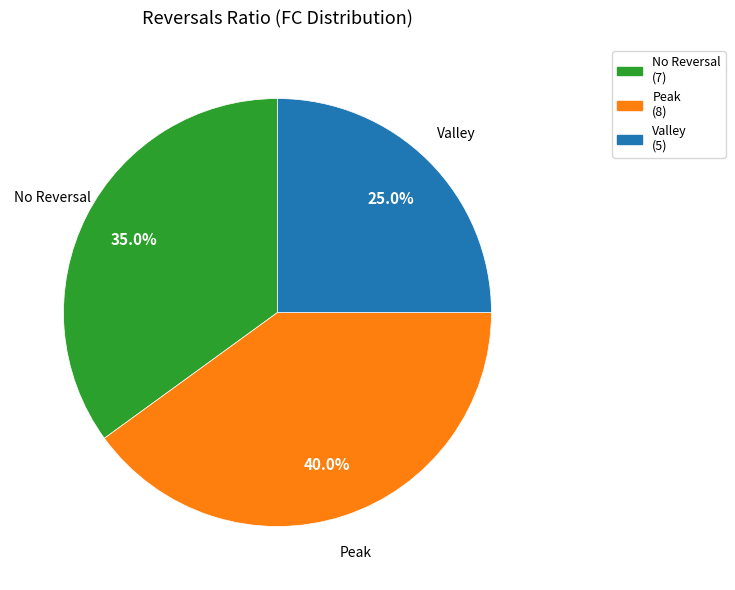

What percentage do Valley and Peak together represent?

65.0%